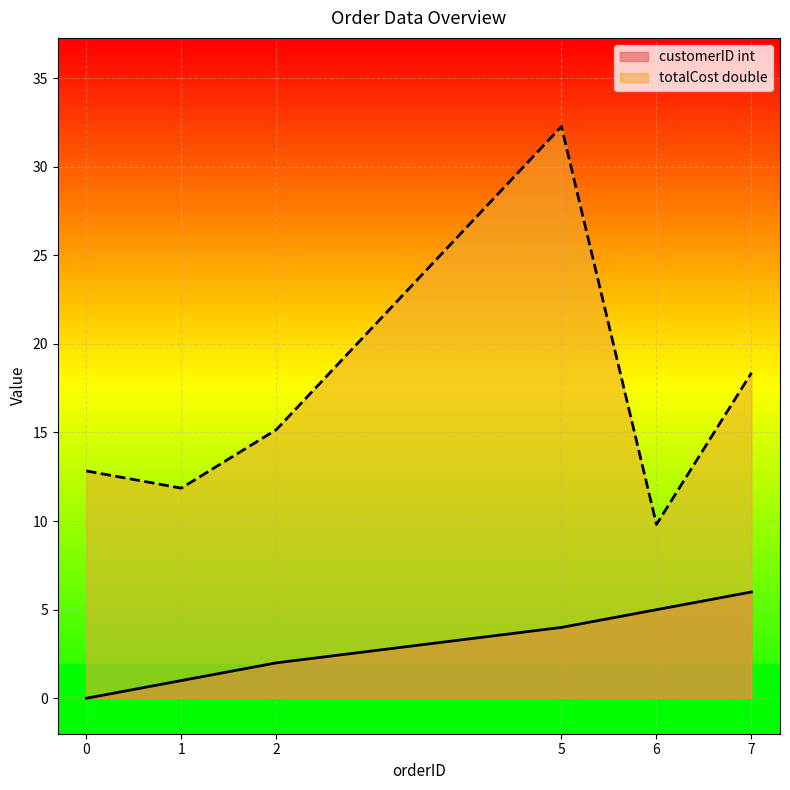

True or false: totalCost double and customerID int intersect in this chart.

False